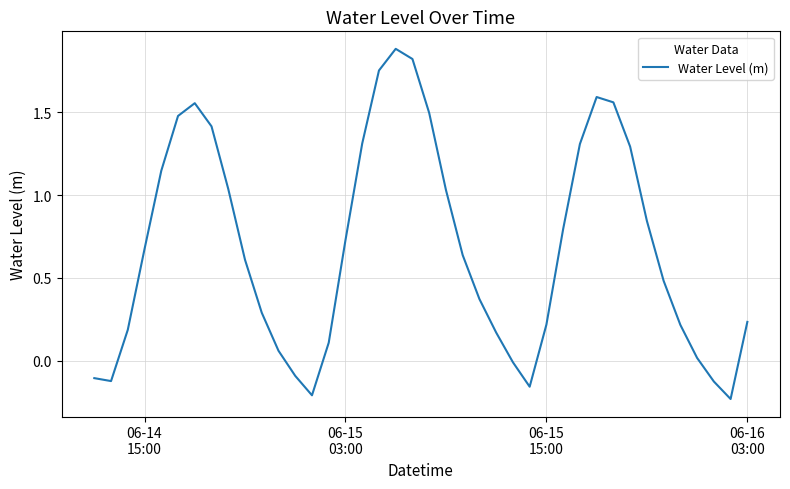

What is the greatest value displayed?

1.9